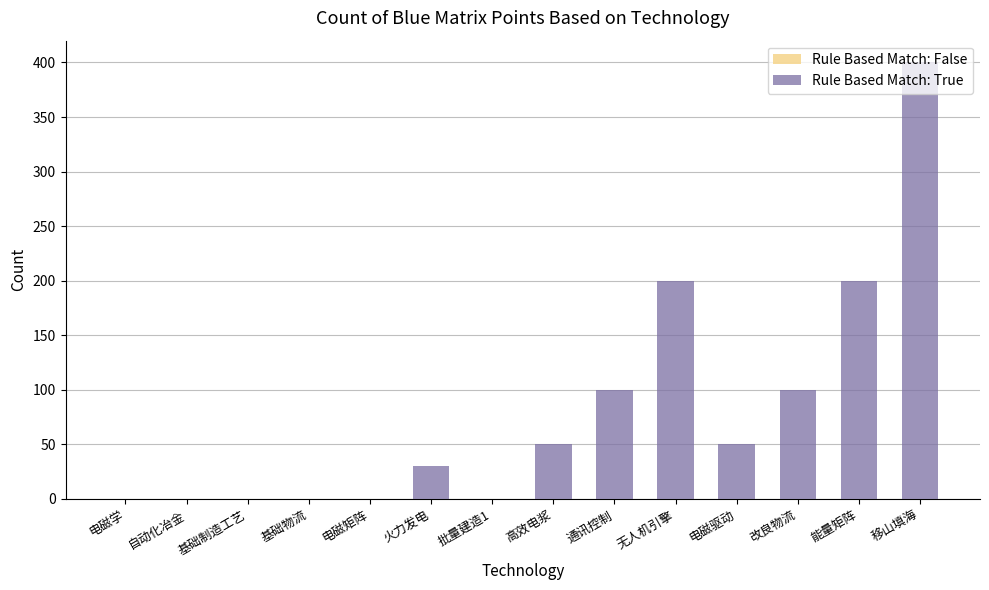

What is the change in value from 火力发电 to 通讯控制?

+70